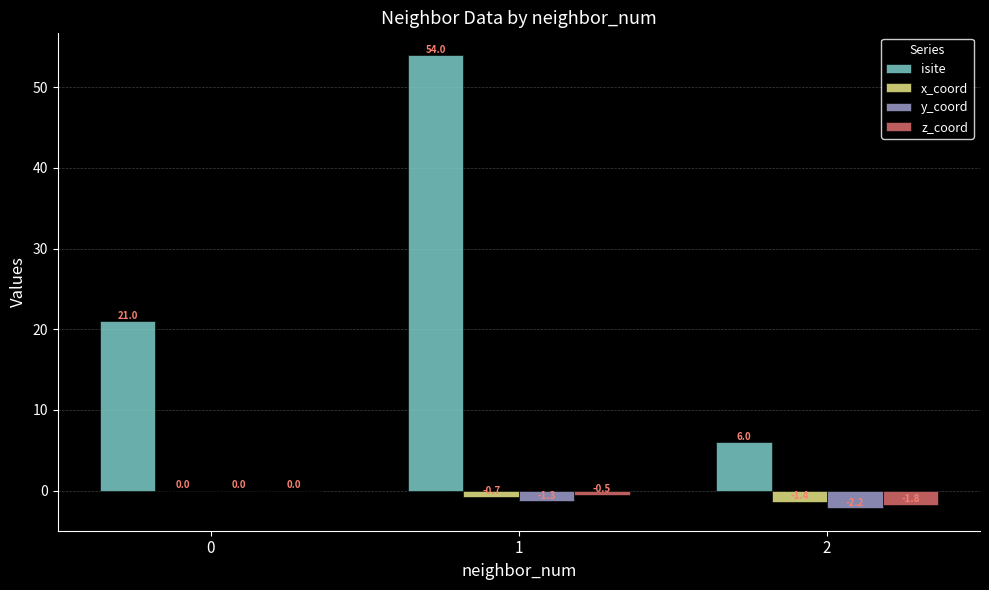

The value of isite at 2 is 6.0. True or false?

True